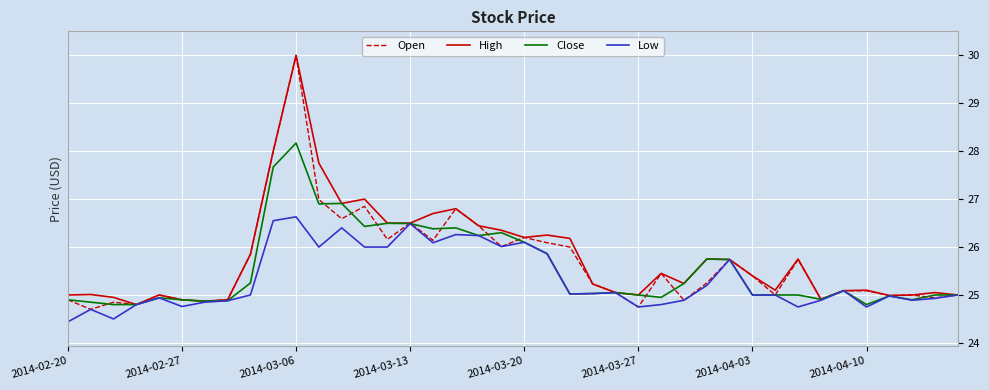

Rank the series by their average value, from lowest to highest.

Low, Close, Open, High